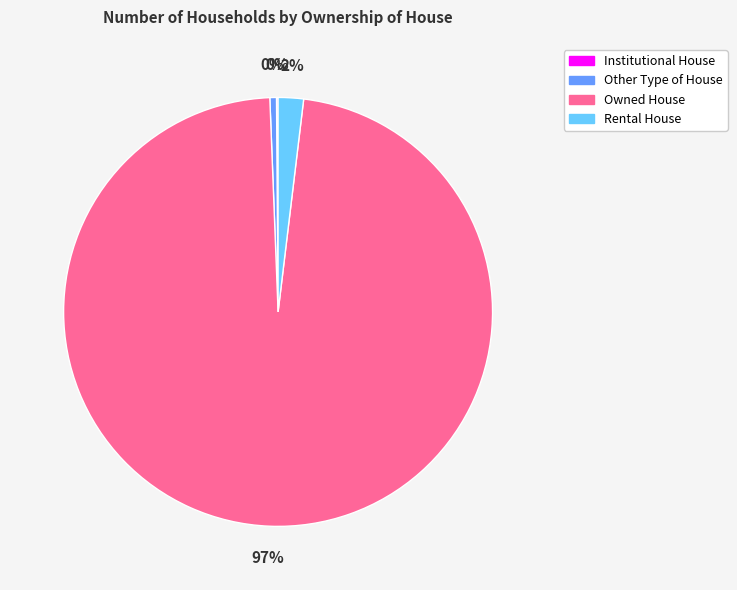

Does any single category account for the majority?

Yes